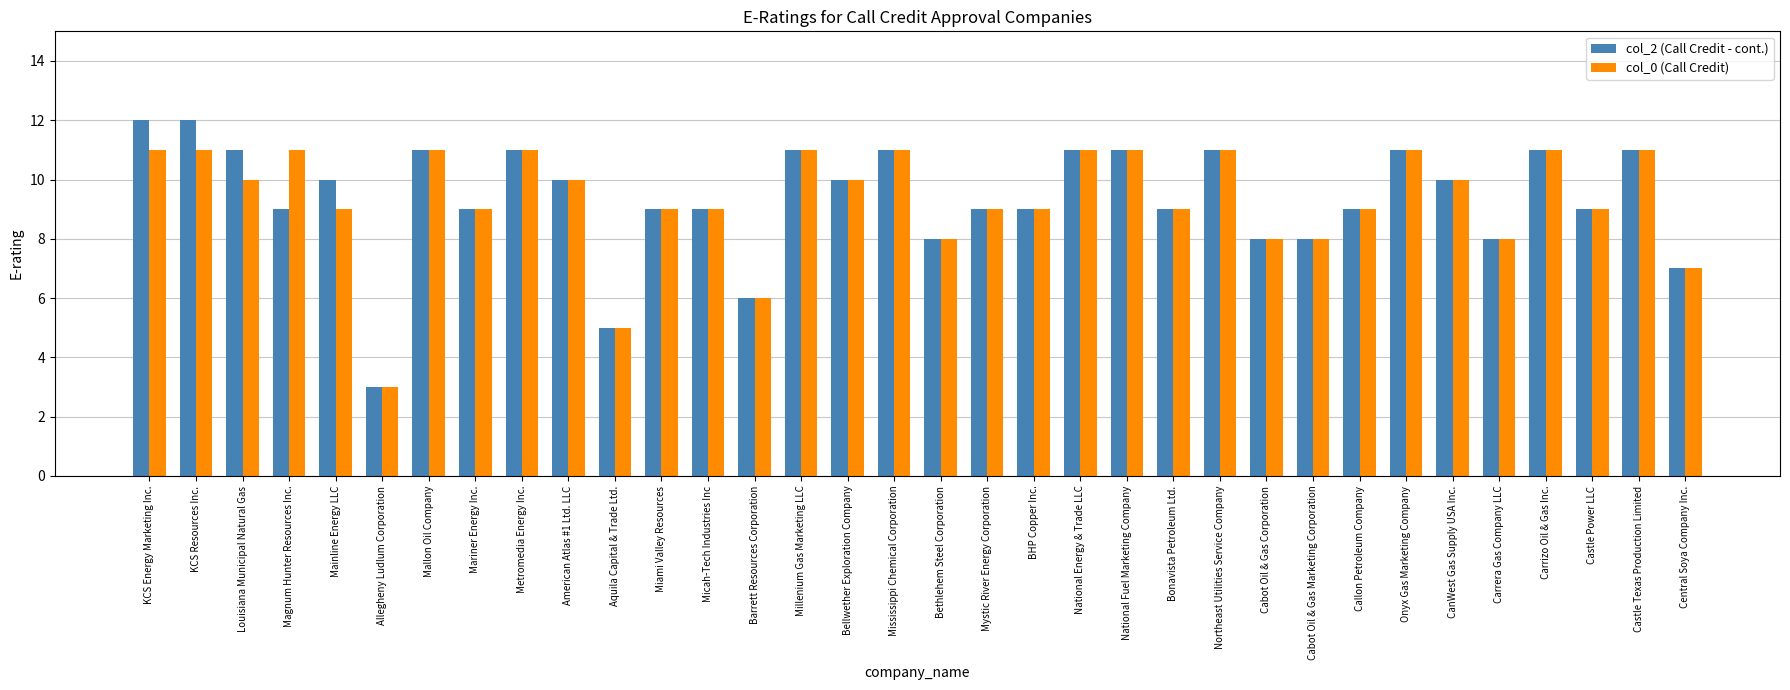

Which series has the widest spread of values?

col_2 (Call Credit - cont.)